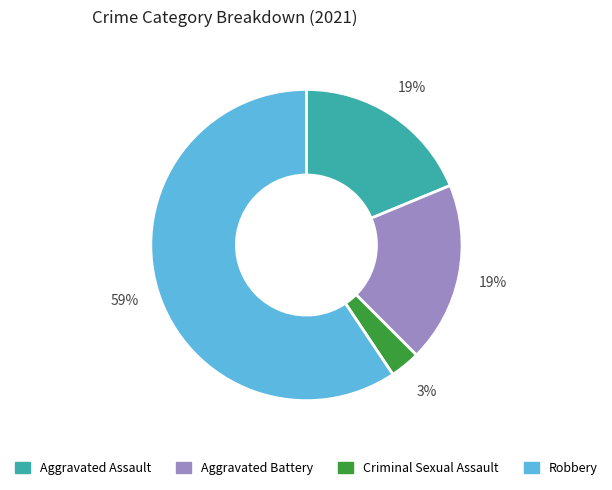

To the nearest percent, what is the average slice percentage?

25%